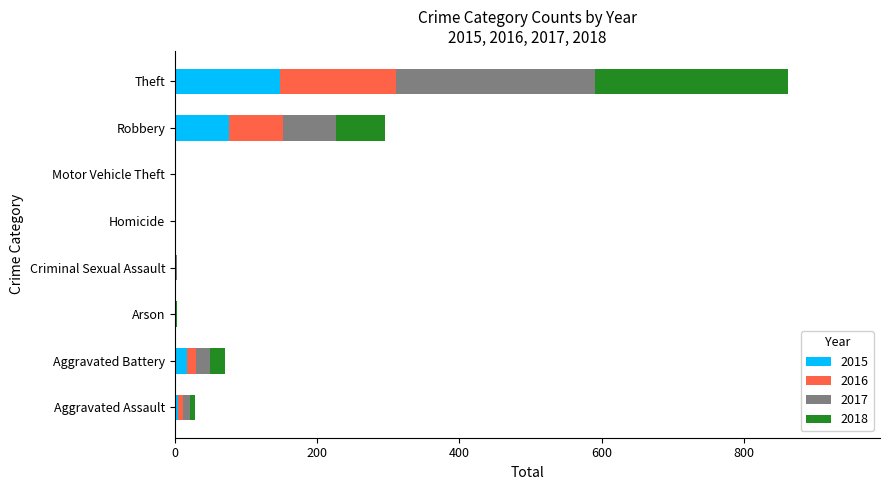

At which category is the sum across all series the highest?

Theft